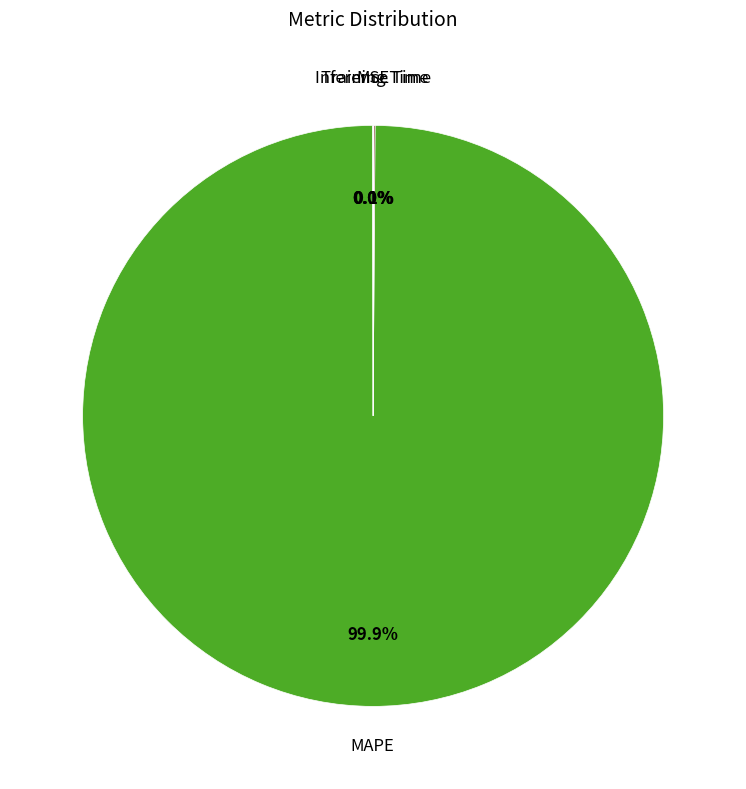

Is there any slice that represents more than half of the pie?

Yes